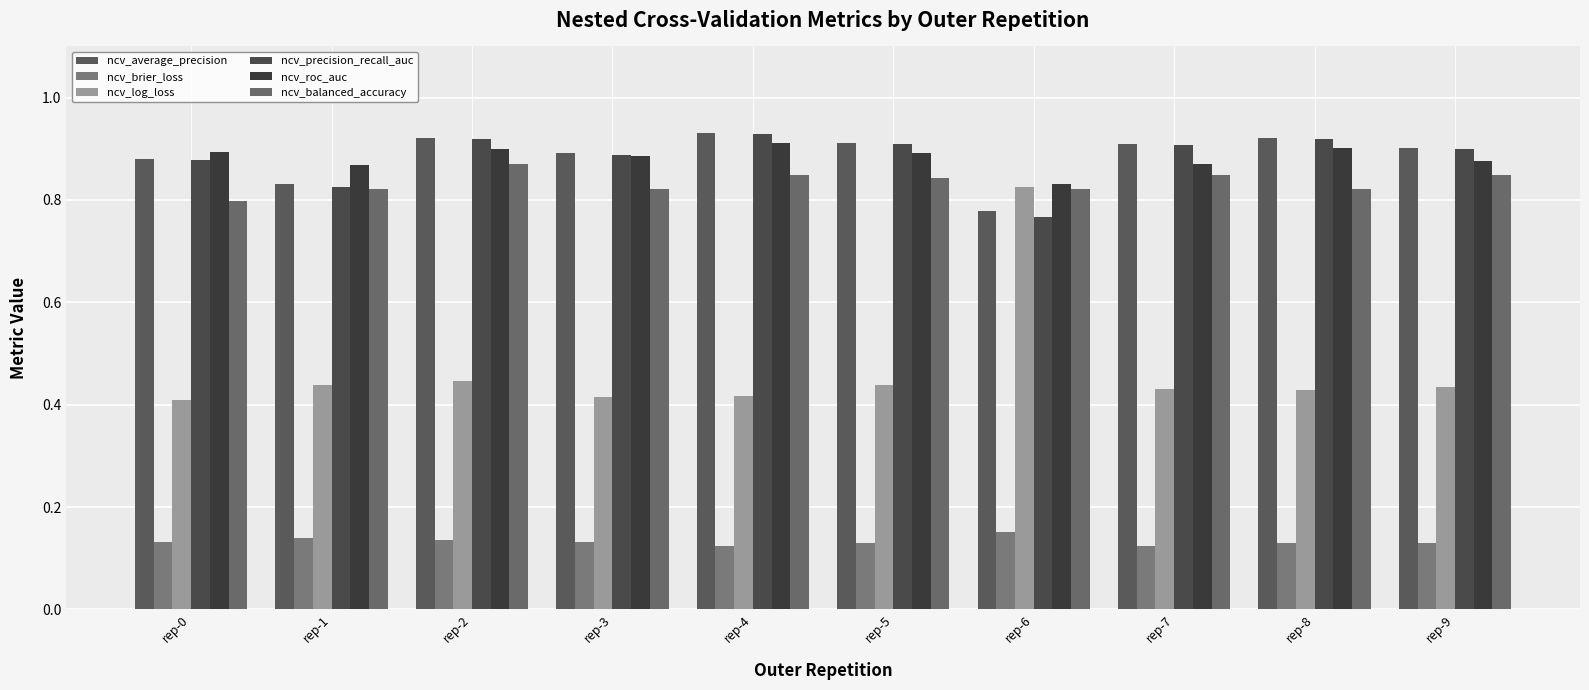

What is the maximum value shown in the chart?

0.9